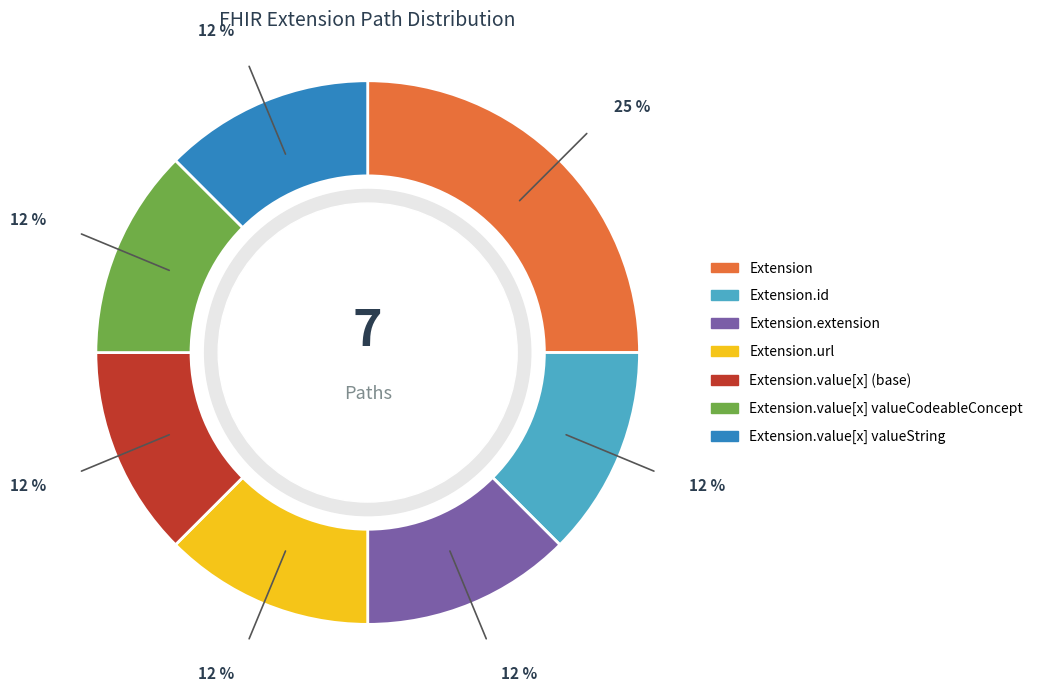

To the nearest percent, what is the average slice percentage?

14%